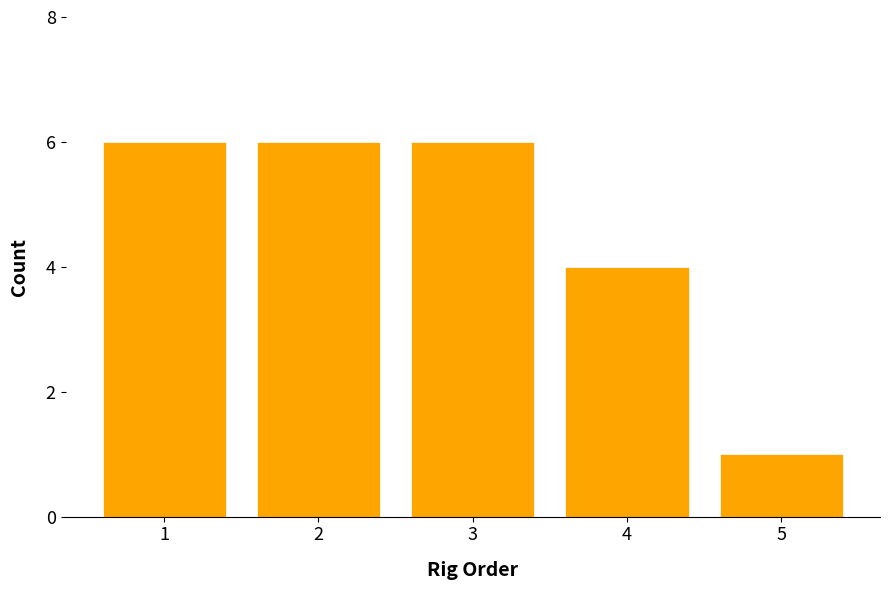

Reading left to right, list all the values displayed in this chart.

1=6	2=6	3=6	4=4	5=1